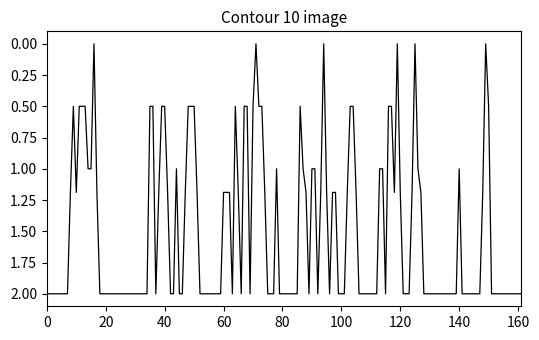

How many categories are shown in the chart?

162